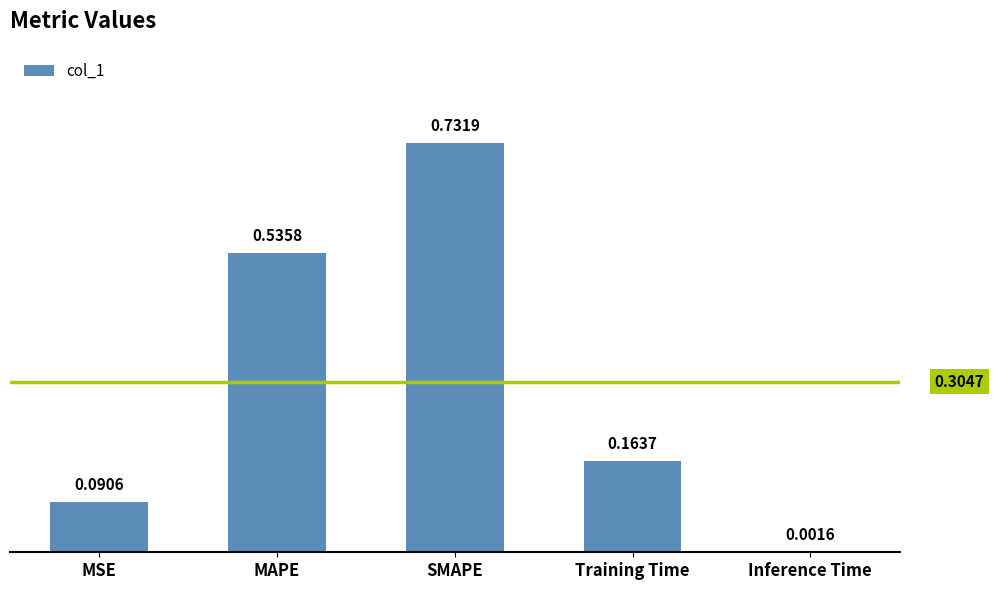

What is the change in value from MAPE to Training Time?

-0.4